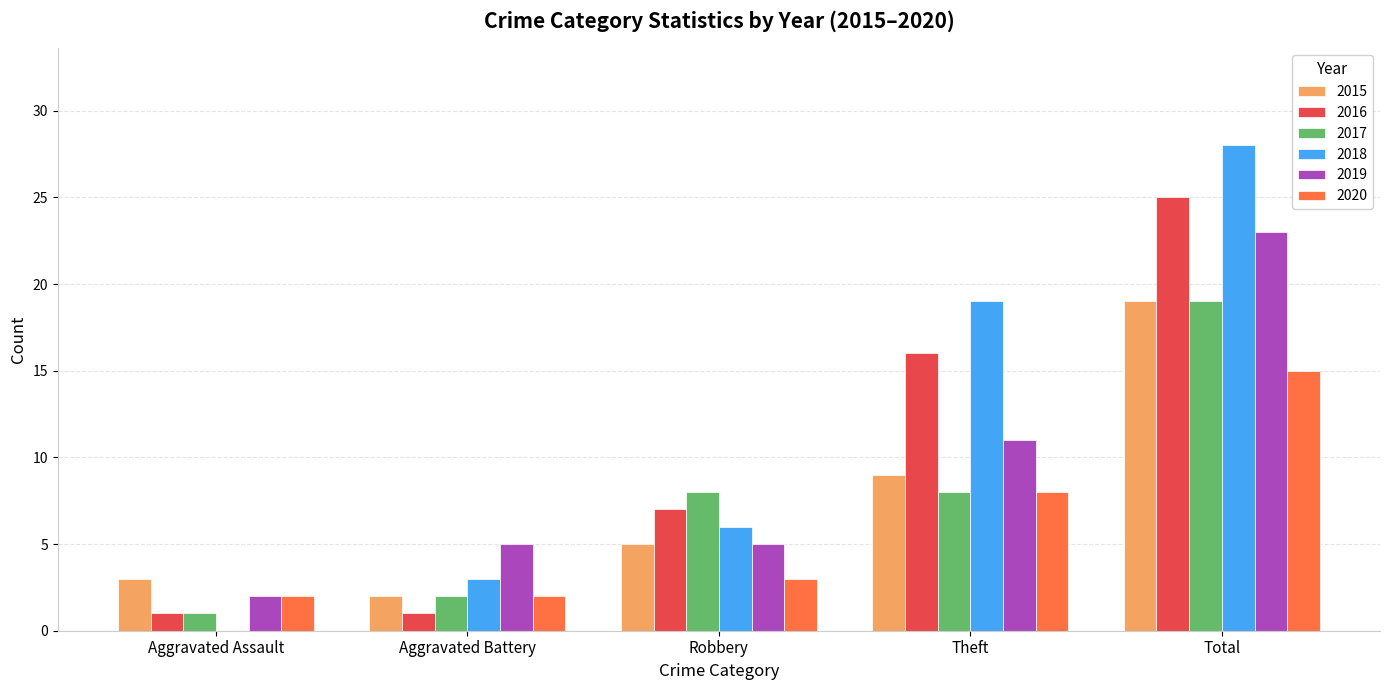

At which label is 2019 closest to 12?

Theft